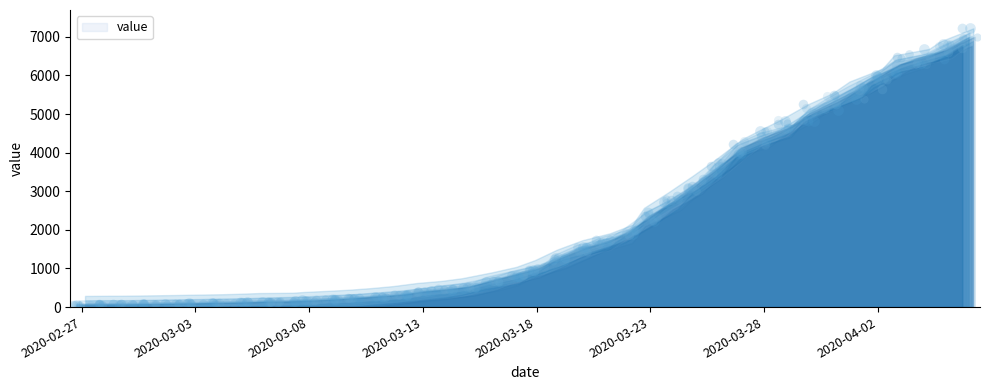

Between 2020-03-16 and 2020-03-04, which is larger?

2020-03-16